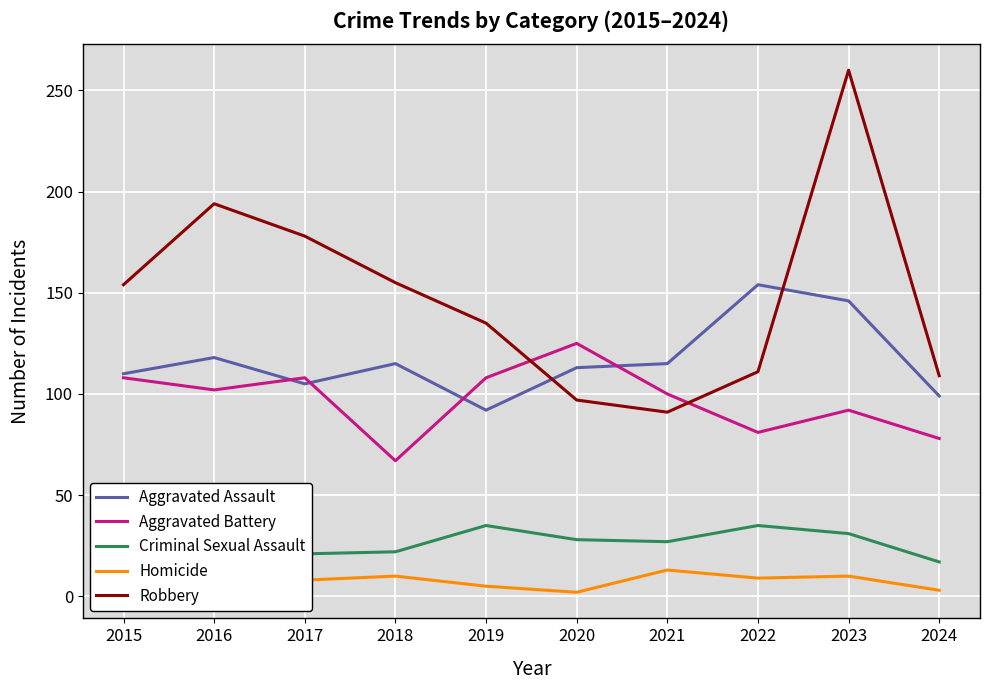

Rank the series by their maximum value, from lowest to highest.

Homicide, Criminal Sexual Assault, Aggravated Battery, Aggravated Assault, Robbery